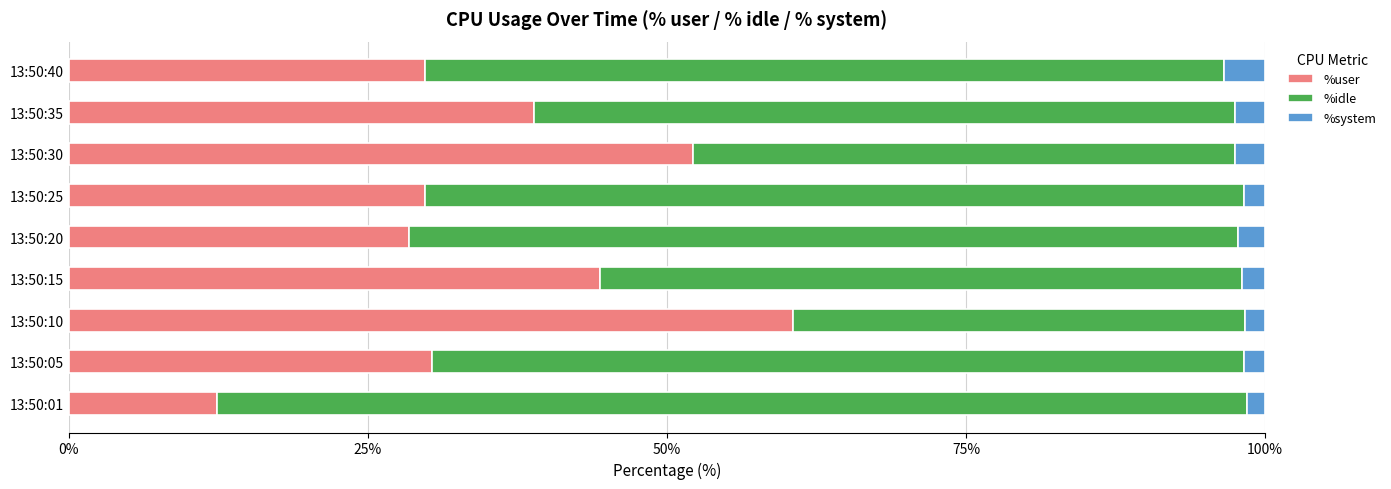

At which label is %user closest to 36?

13:50:35